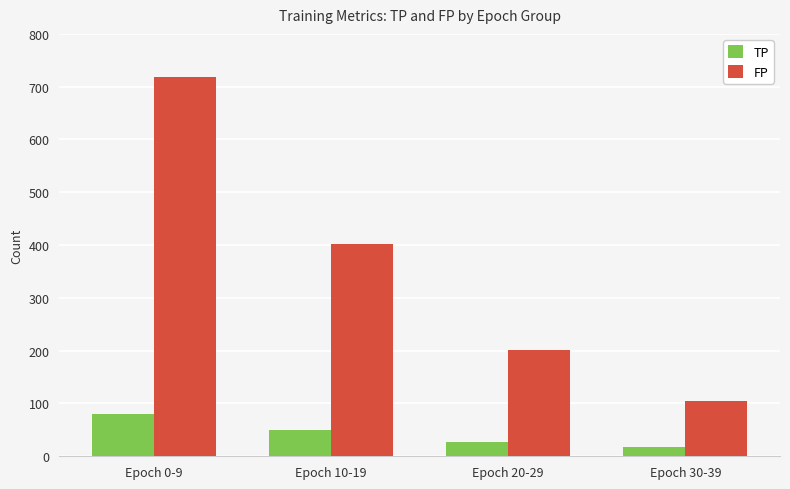

Is it true that TP equals 18 at Epoch 30-39?

True